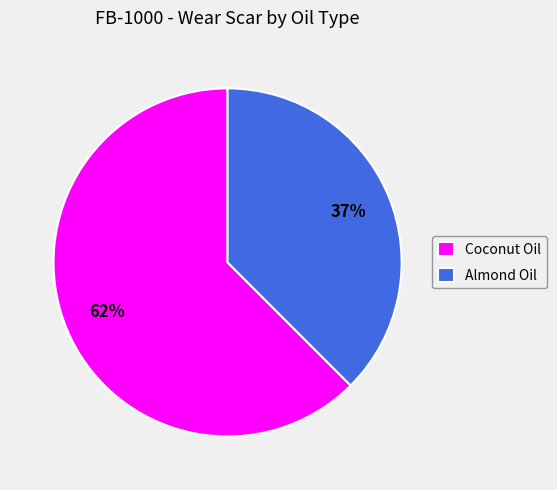

Which slice represents more than half of the pie?

Coconut Oil